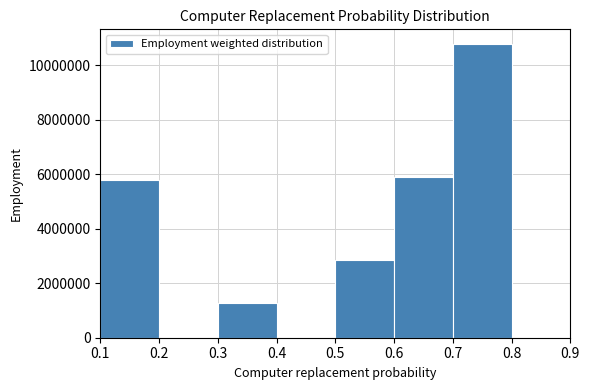

Reading left to right, list every bar in this chart as the range it spans on the x-axis followed by its height. The values are not printed on the chart, so give them approximately, as read against the axis.

0.1 to 0.2: 5800000
0.2 to 0.3: 0
0.3 to 0.4: 1200000
0.4 to 0.5: 0
0.5 to 0.6: 2800000
0.6 to 0.7: 6000000
0.7 to 0.8: 10800000
0.8 to 0.9: 0